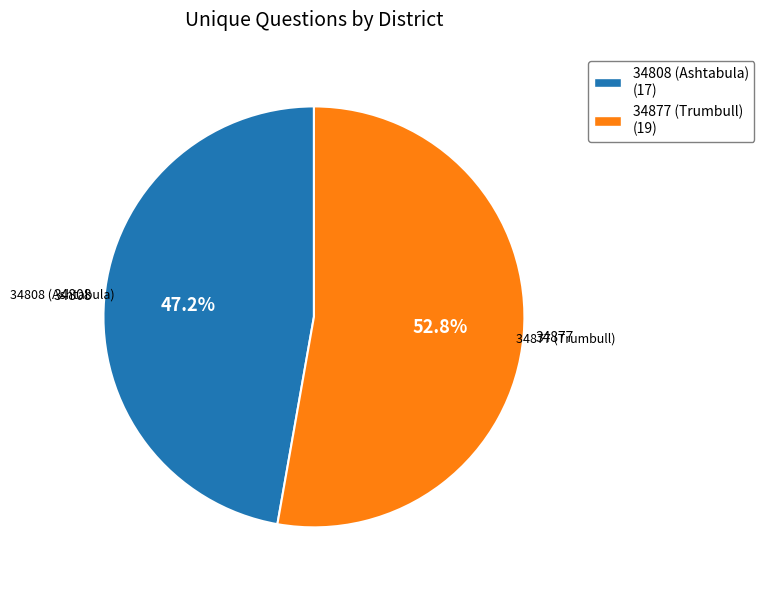

Combined, what portion of the pie is 34808 (Ashtabula) and 34877 (Trumbull)?

100.0%